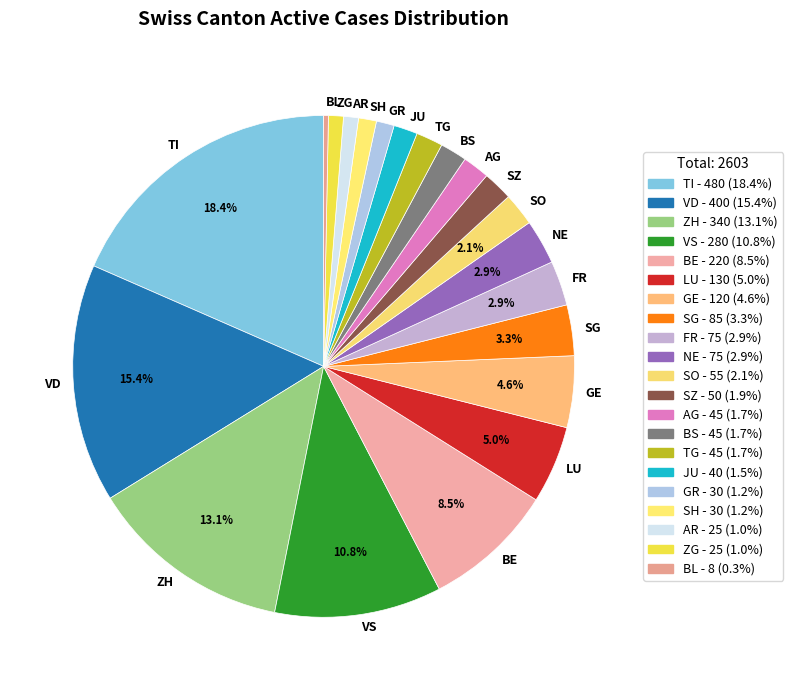

Is the sum of SZ and BE greater than half?

No